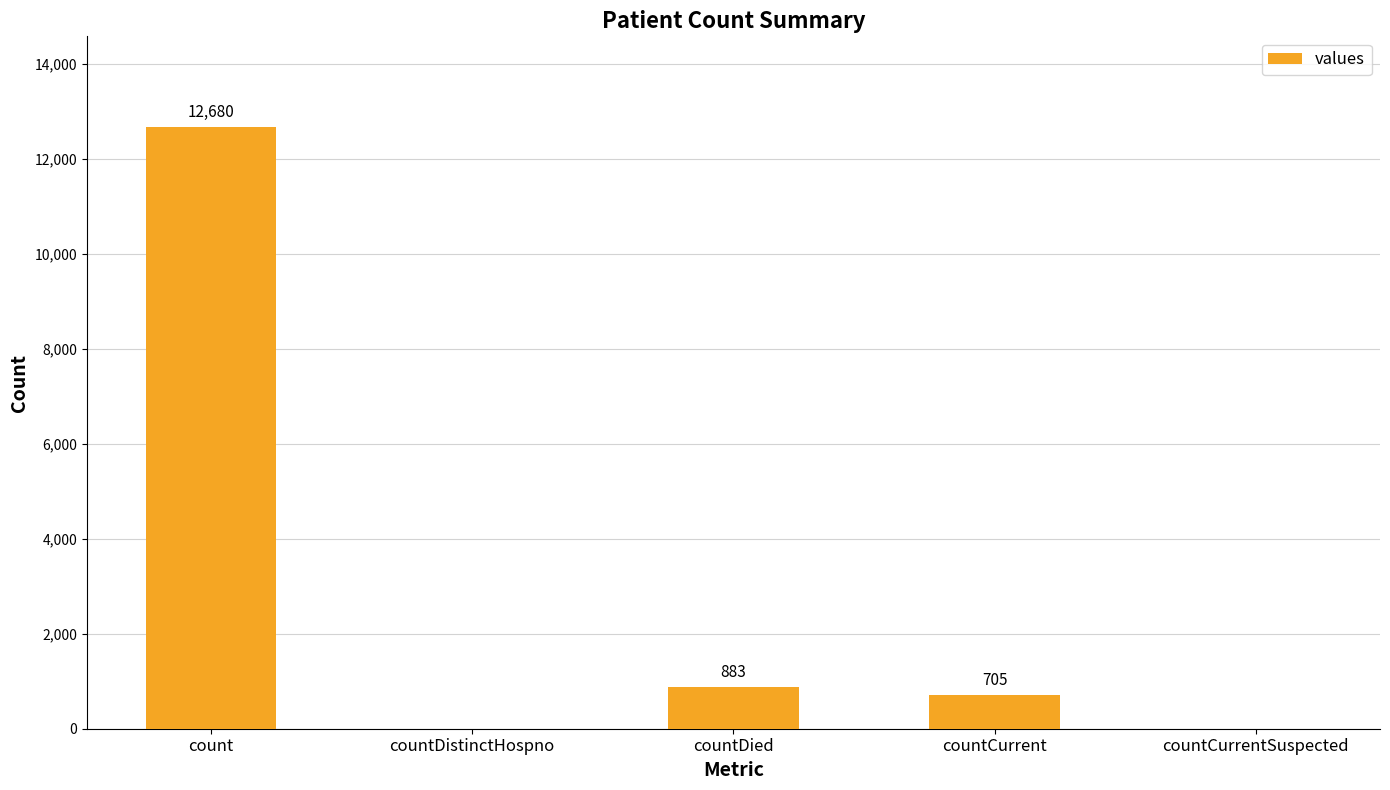

True or false: the data shows 1512 at countDied.

False